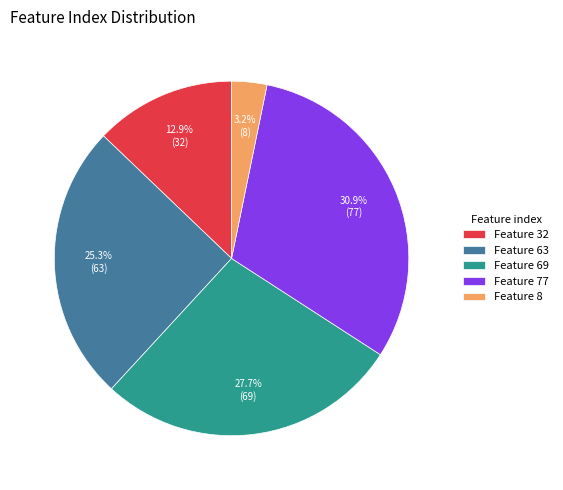

Which has a higher value, Feature 32 or Feature 69?

Feature 69